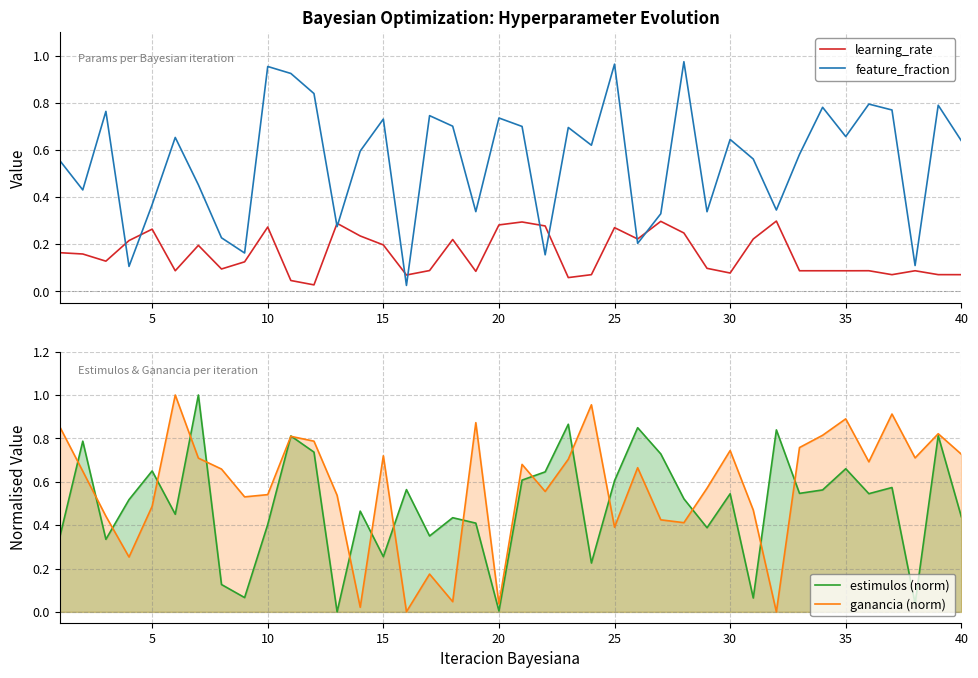

At how many categories does at least one series exceed 0?

40